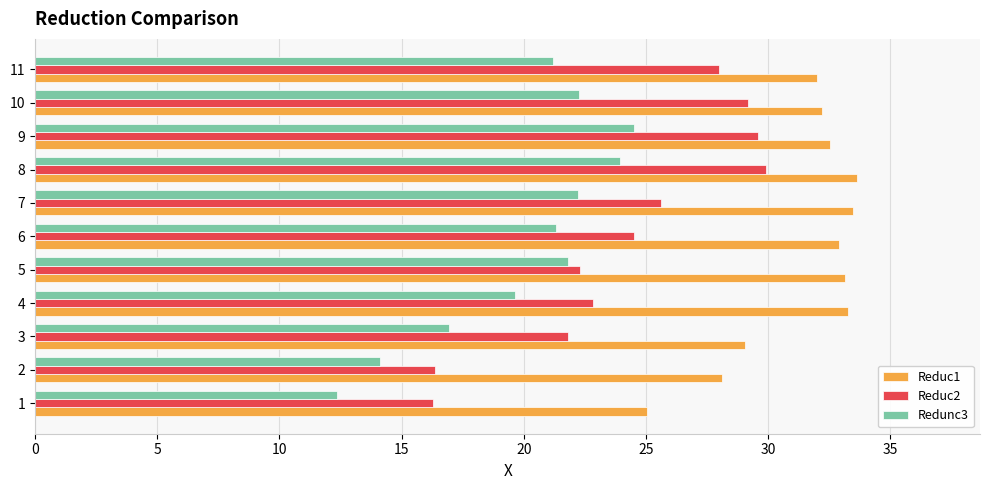

Count the number of data series in this chart.

3